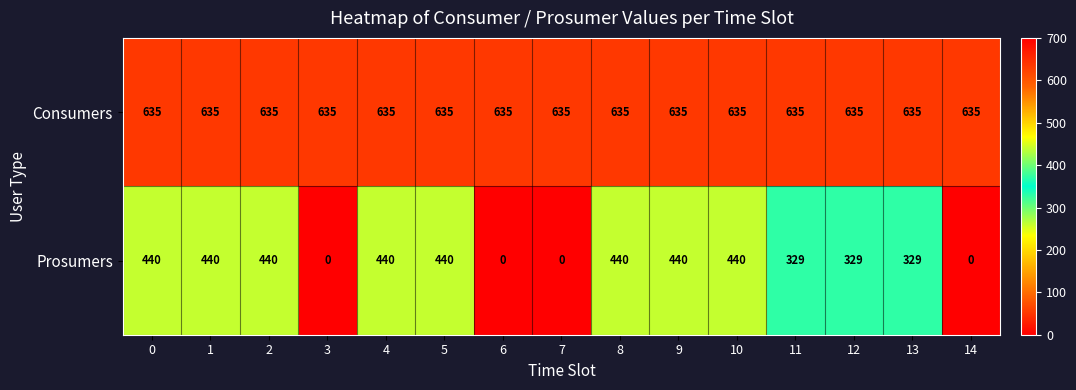

What is the maximum value shown in the chart?

635